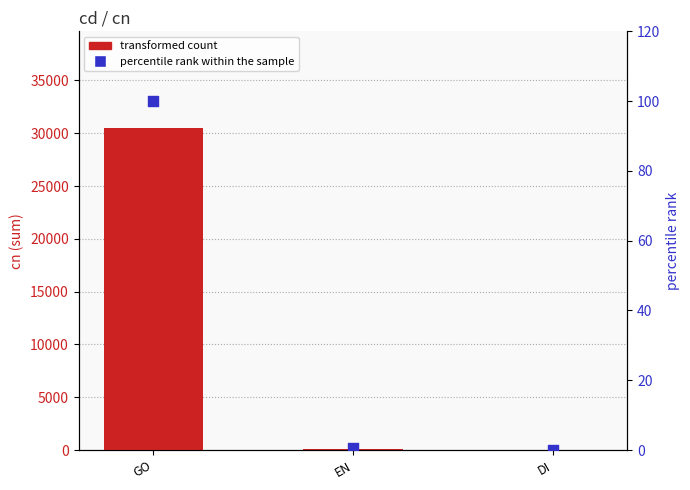

Which series contains the lowest Y value?

percentile rank within the sample